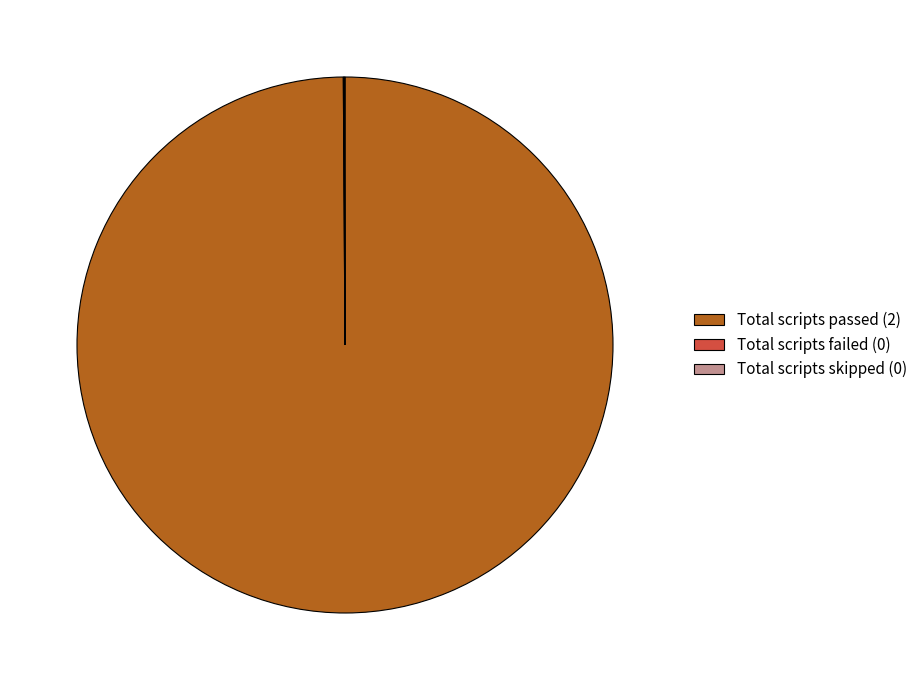

The Total scripts passed (2) slice represents 100% of the pie. True or false?

True